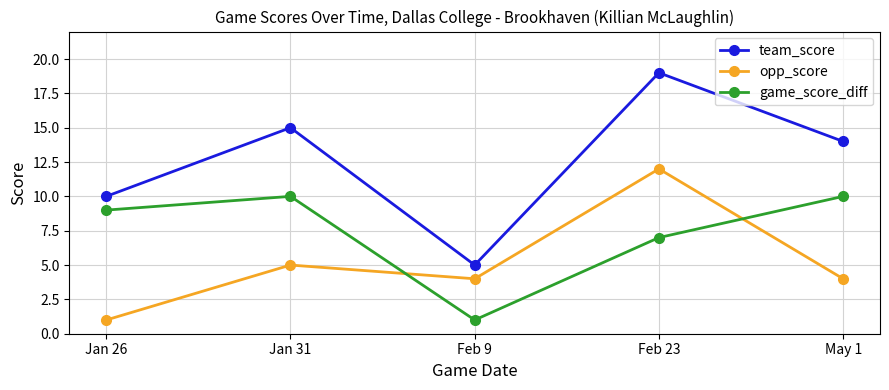

What is the minimum value for game_score_diff?

1